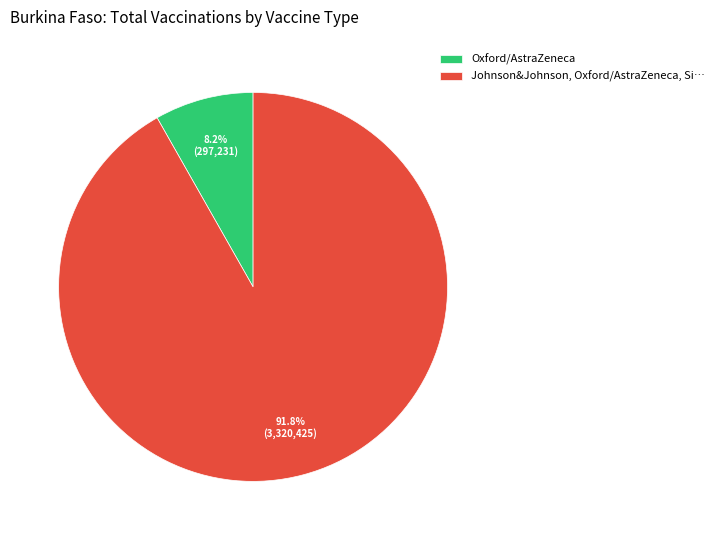

How many slices are in this pie chart?

2